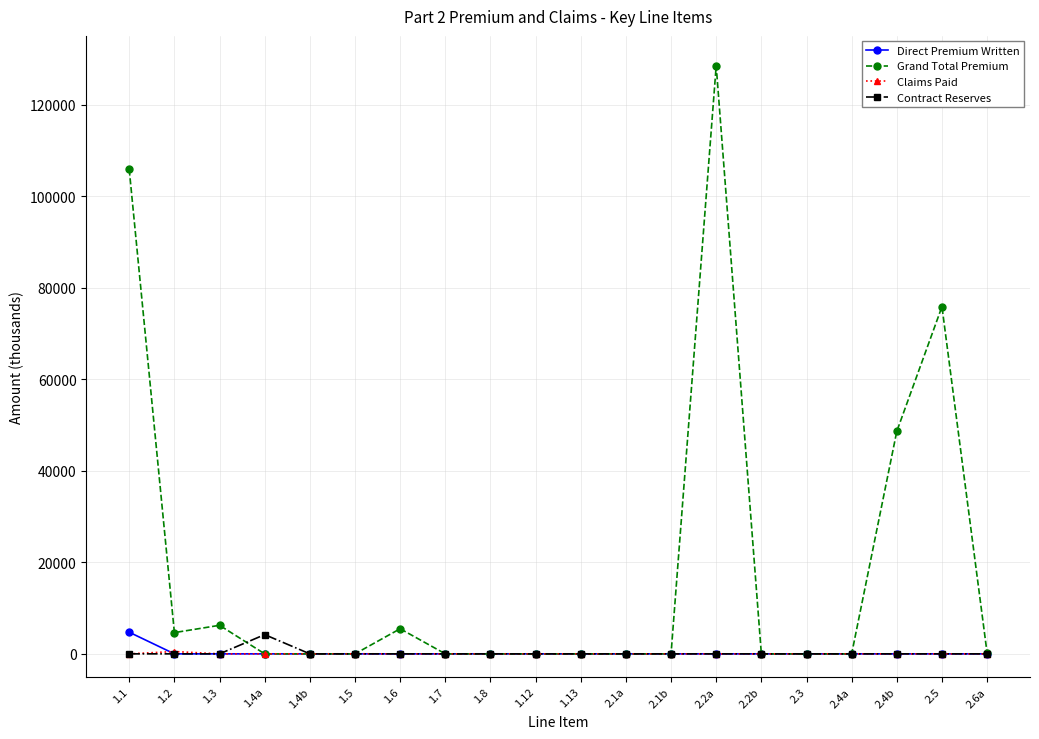

Between 1.2 and 2.5, which series saw the biggest shift?

Grand Total Premium